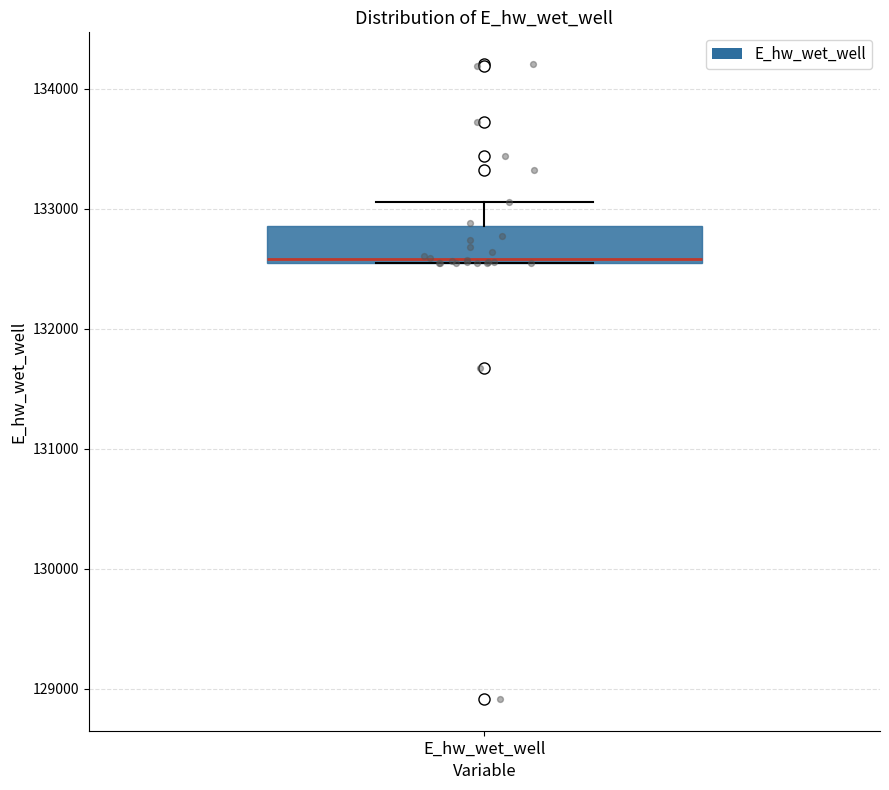

Where does the upper whisker of the box for E_hw_wet_well end on the y-axis? The values are not printed on the chart, so give them approximately, as read against the axis.

133100